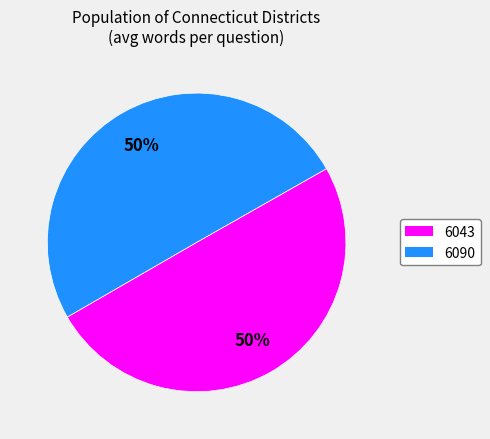

Is it true that 6090 is 41% of the pie?

False